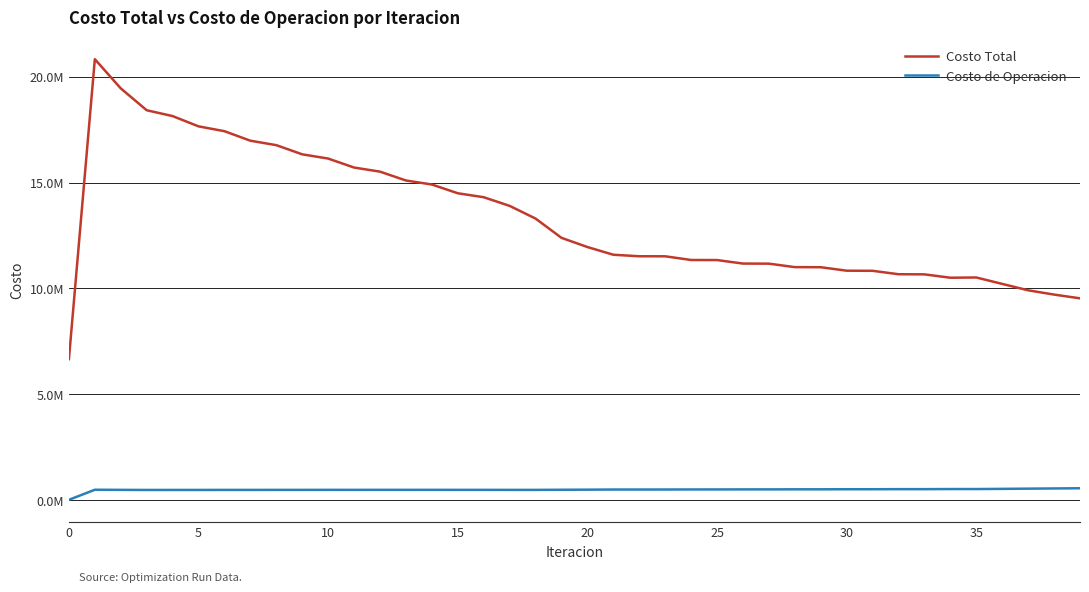

How many interior local peaks does the Costo Total series have?

2